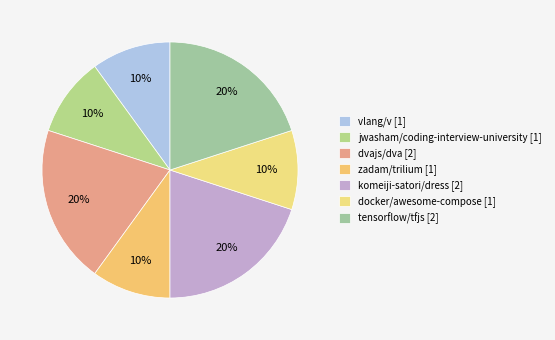

Which category has the smallest portion of the pie?

vlang/v